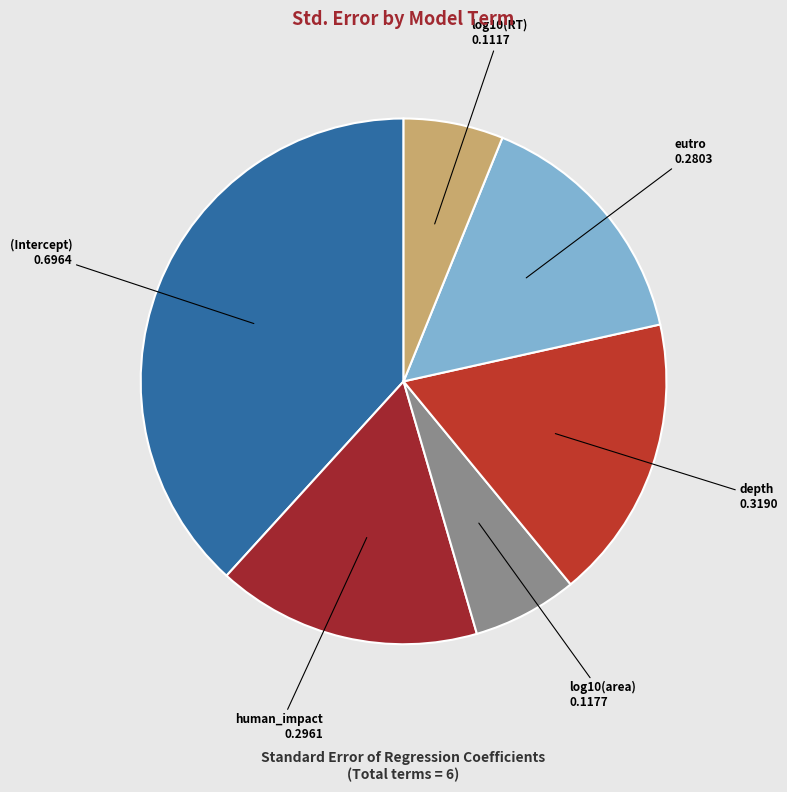

Which category has the smallest portion of the pie?

log10(RT)